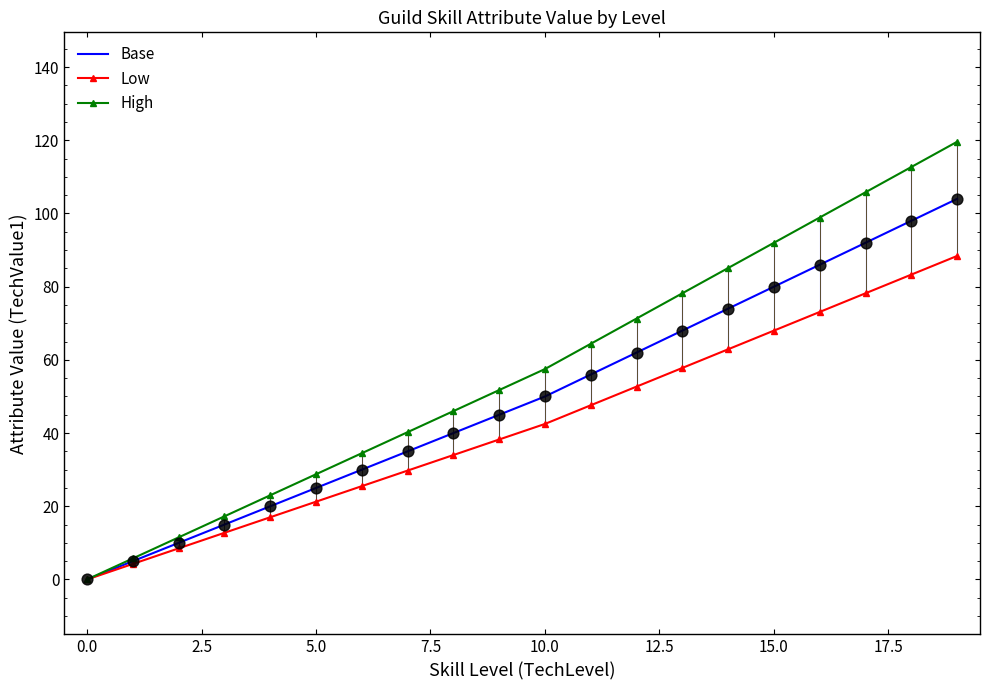

What is the highest value of the Base series?

104.0